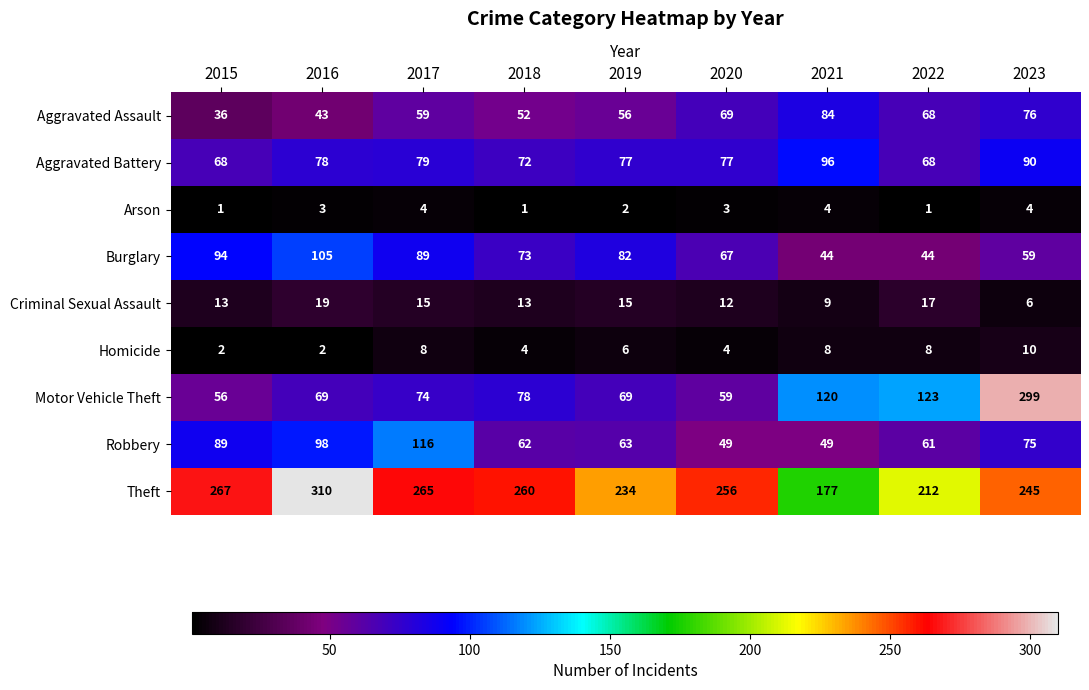

List the series in order of their peak value, lowest first.

Arson, Homicide, Criminal Sexual Assault, Aggravated Assault, Aggravated Battery, Burglary, Robbery, Motor Vehicle Theft, Theft